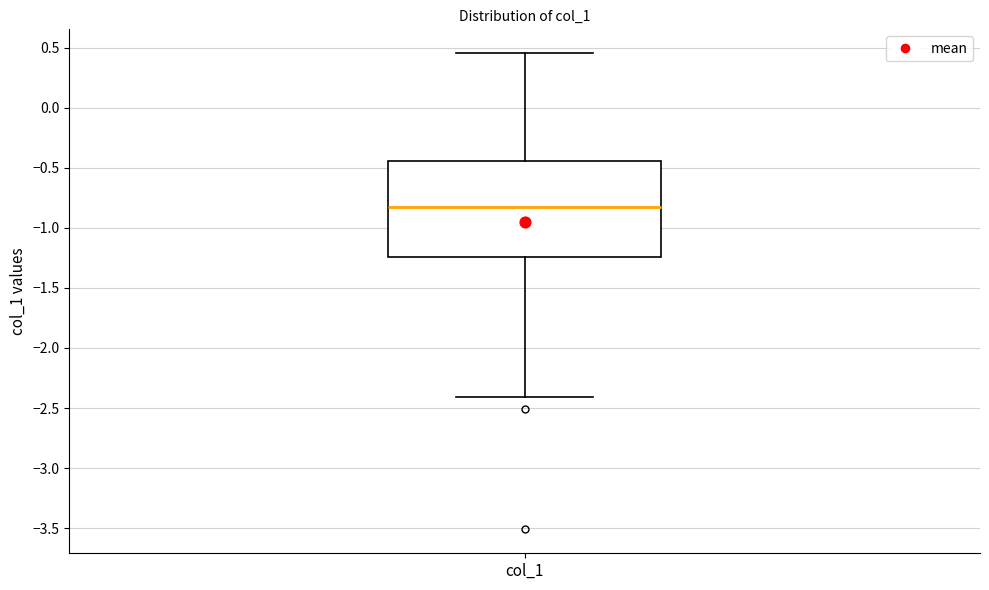

Read this box plot against the y-axis: the position of the median line, the range covered by the box, and the ends of both whiskers. The values are not printed on the chart, so give them approximately, as read against the axis.

median -0.85, box -1.25 to -0.45, whiskers -2.40 to 0.45